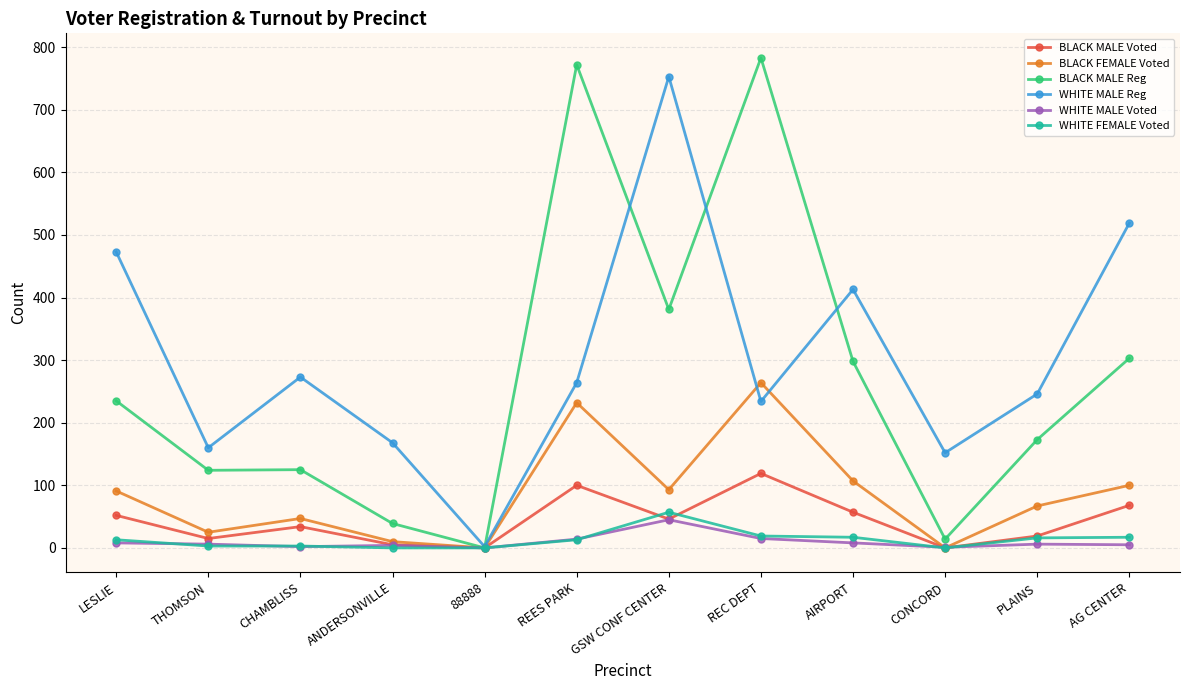

At which label does WHITE MALE Voted reach its peak?

GSW CONF CENTER